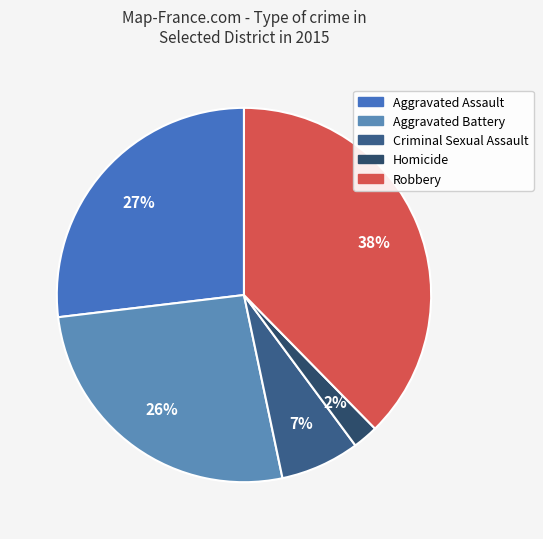

Does Homicide represent more than half of the total?

No